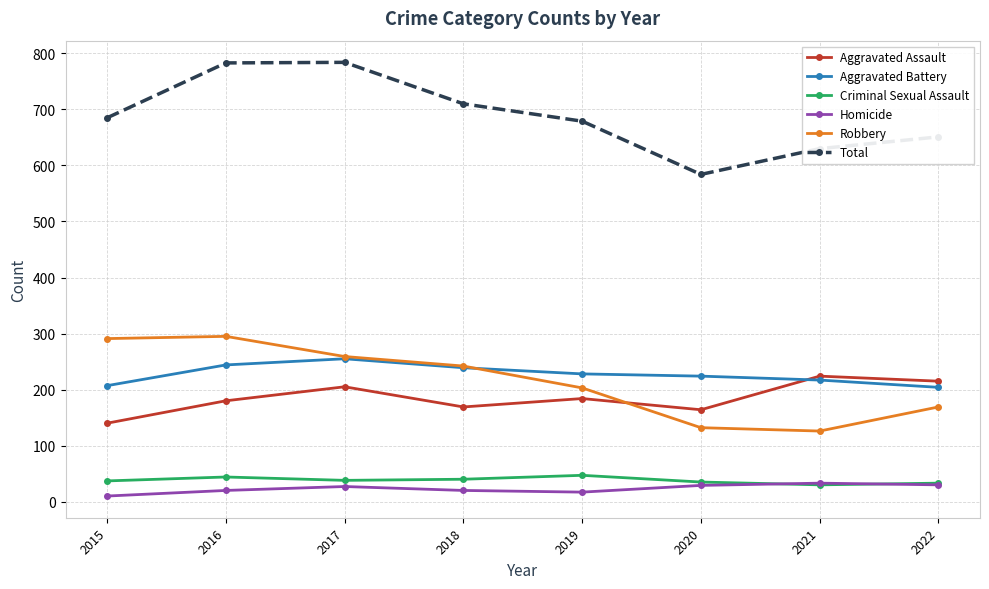

What is the difference between the second highest and minimum values in the Aggravated Battery series?

40